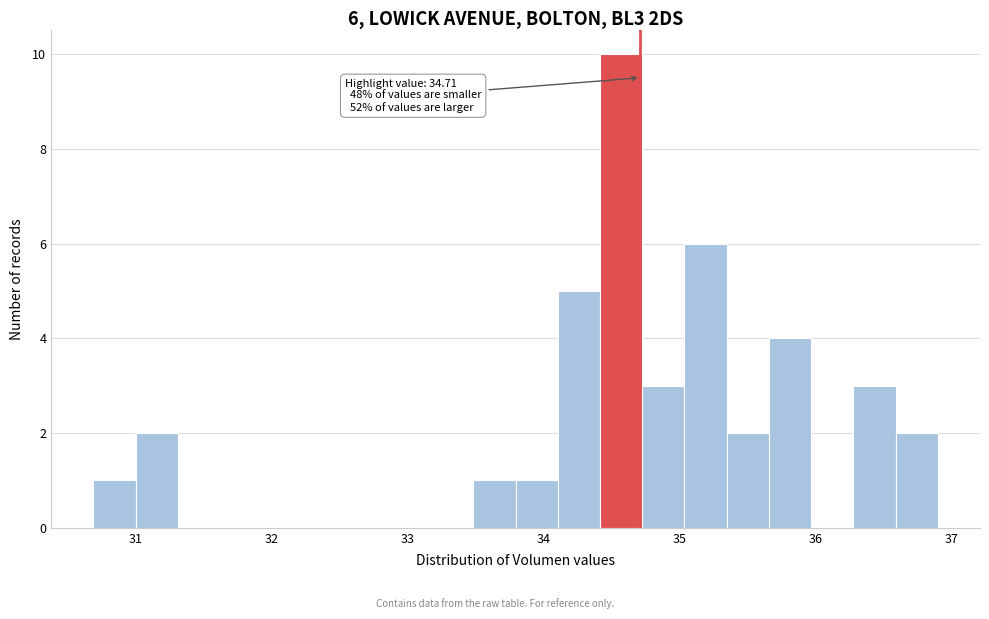

Read against the x-axis, roughly where is the centre of the tallest bar?

34.6